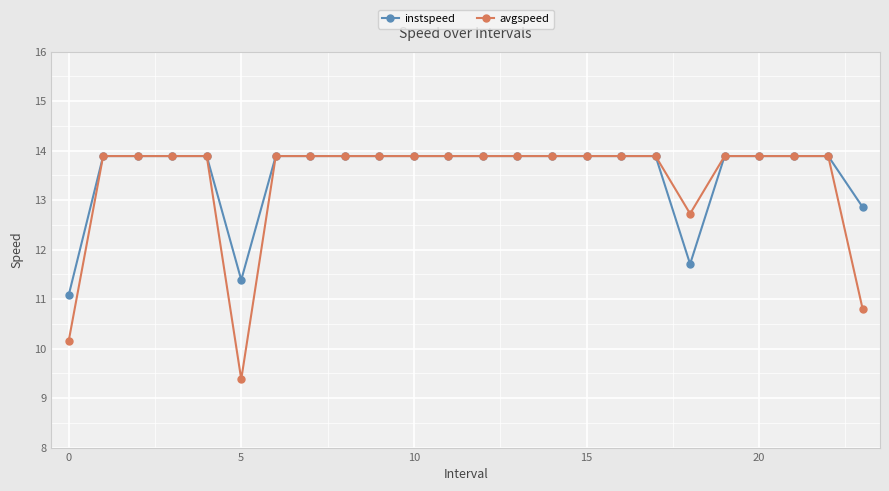

What is the value of the avgspeed point at the 12th from the left?

13.9